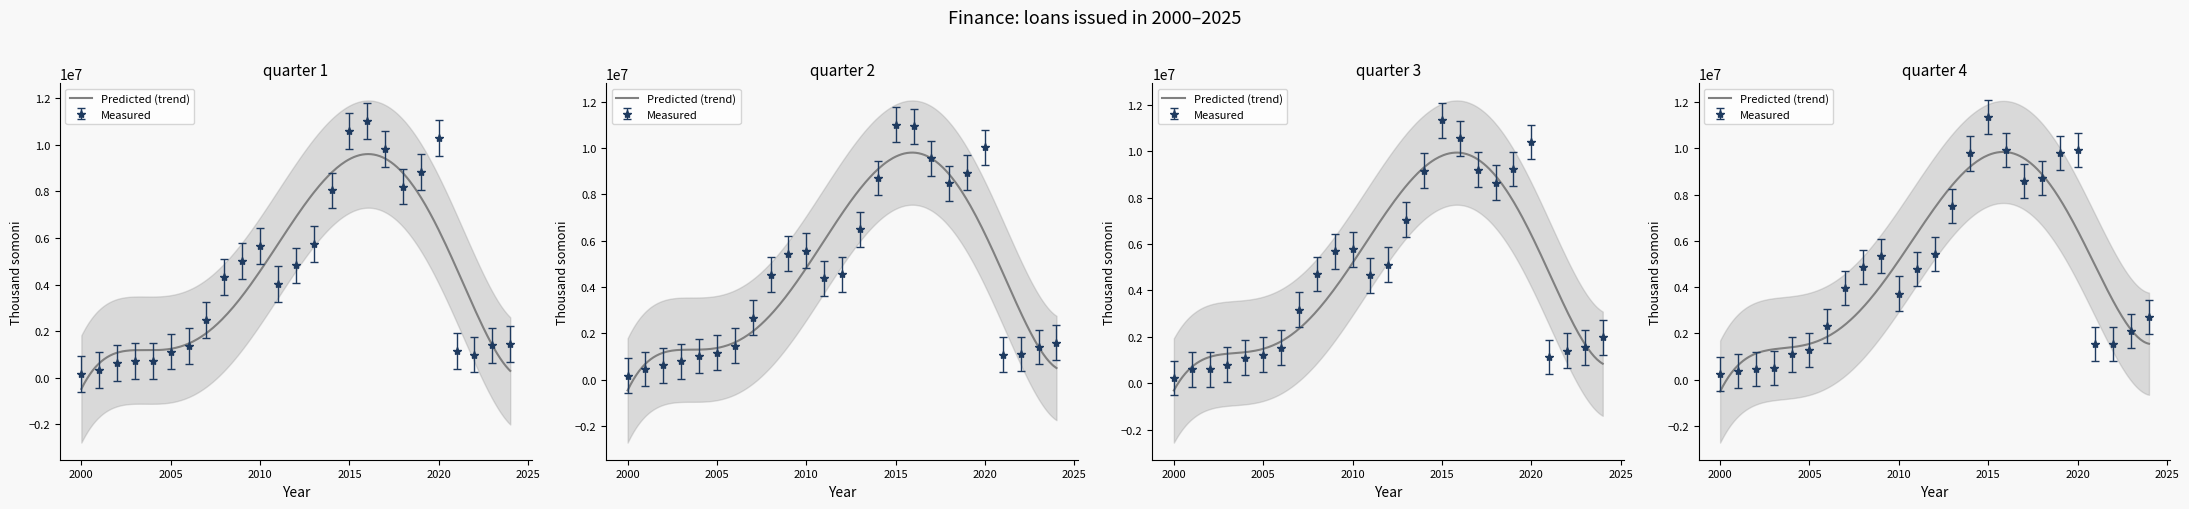

In quarter 3, how many points are higher than both neighbors (excluding endpoints)?

4